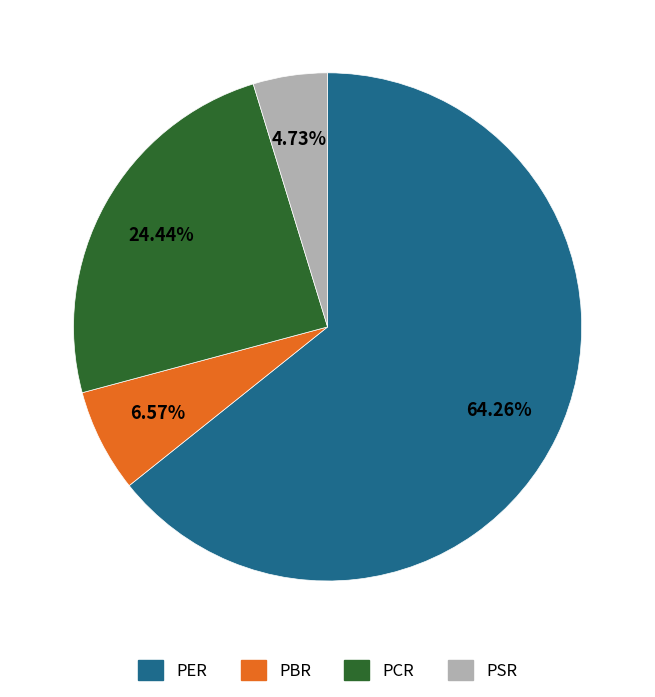

How much of the chart is everything except PER?

35.7%